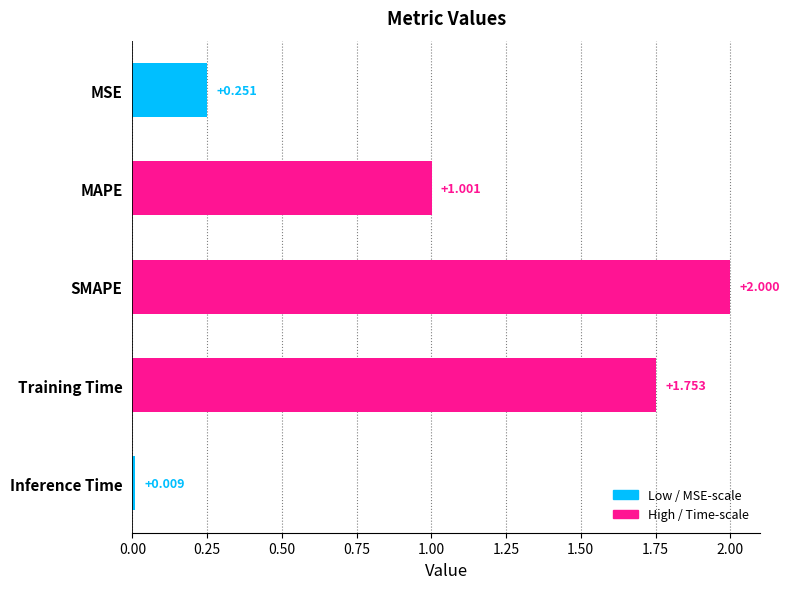

What is the difference between the maximum and minimum values?

2.0